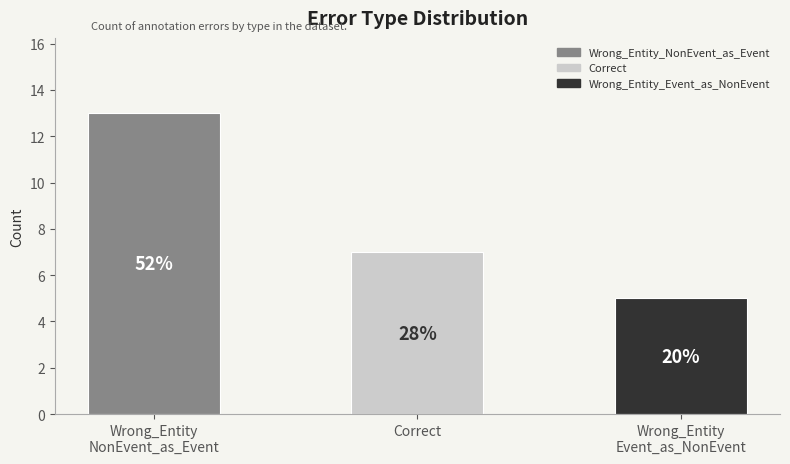

What is the difference between the values at Wrong_Entity_Event_as_NonEvent and Wrong_Entity_NonEvent_as_Event?

8